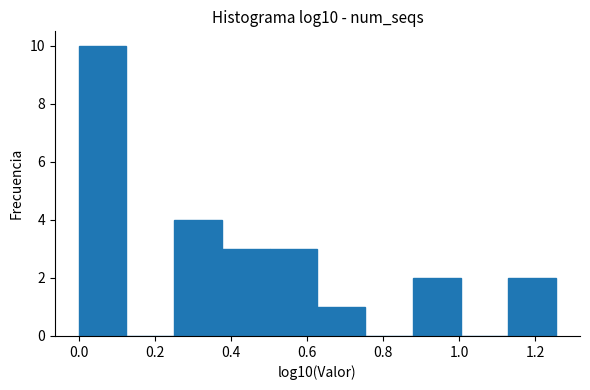

Which range on the x-axis has the tallest bar?

0.00 to 0.12